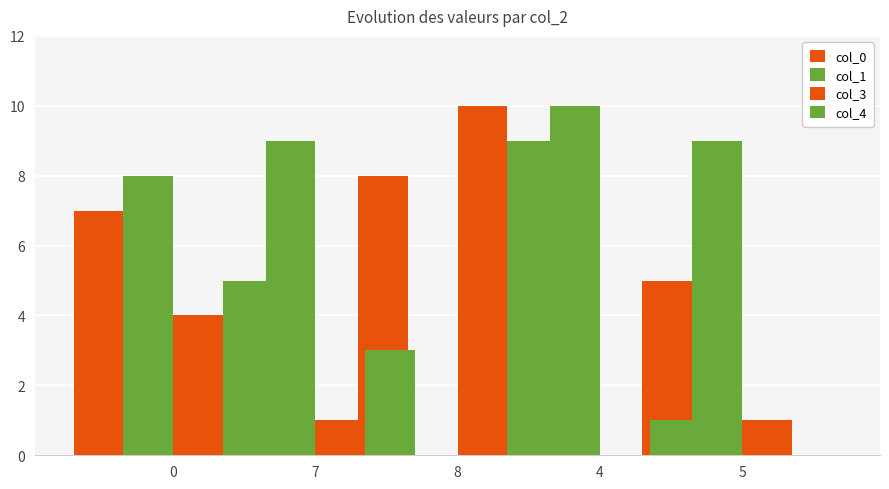

How many values in the col_1 series exceed 9?

1